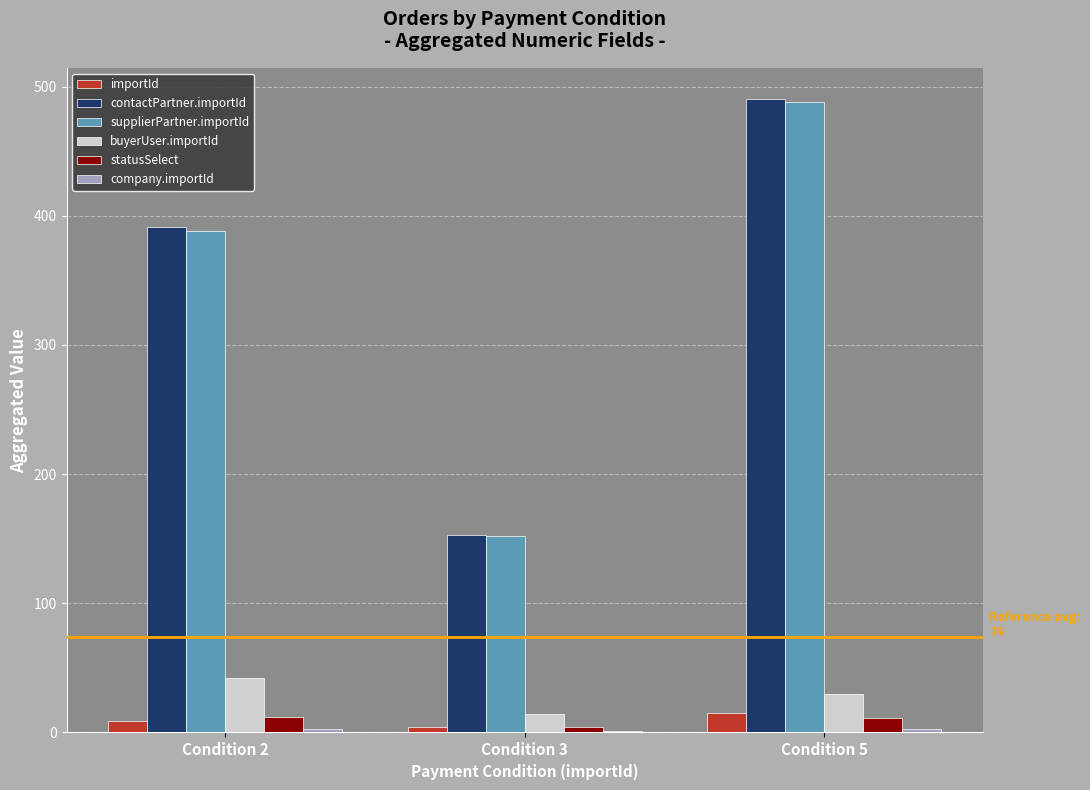

Which series changed the most between Condition 2 and Condition 5?

supplierPartner.importId